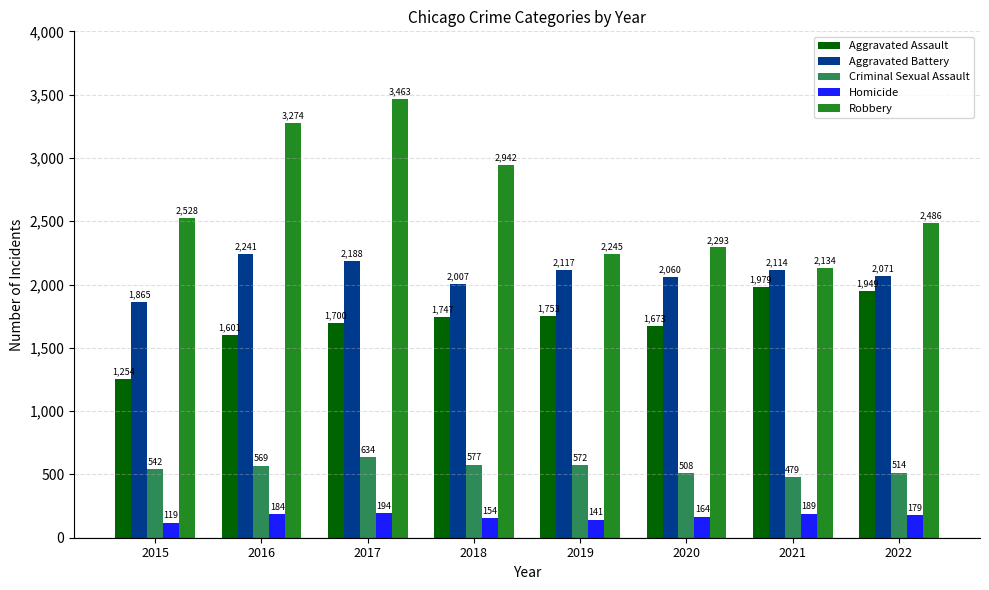

Count the number of data series in this chart.

5